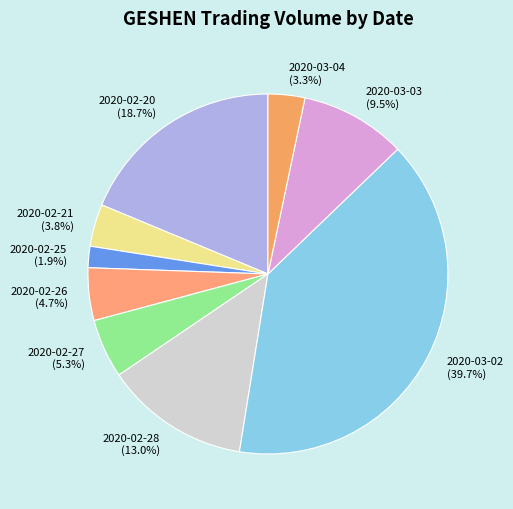

To the nearest percent, what is the combined percentage of 2020-02-25 and 2020-02-20?

21%